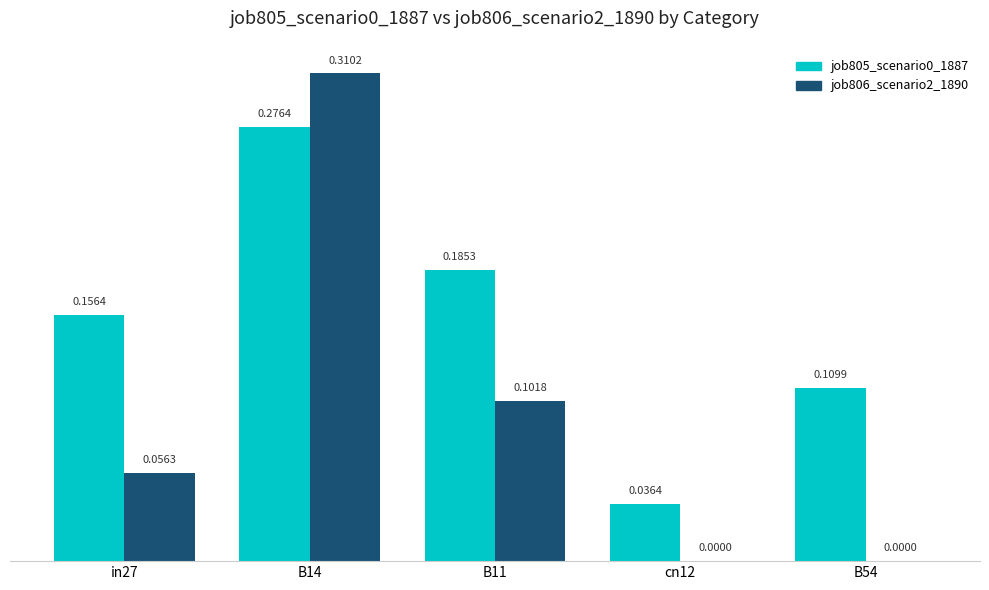

At which category is the sum across all series the highest?

B14